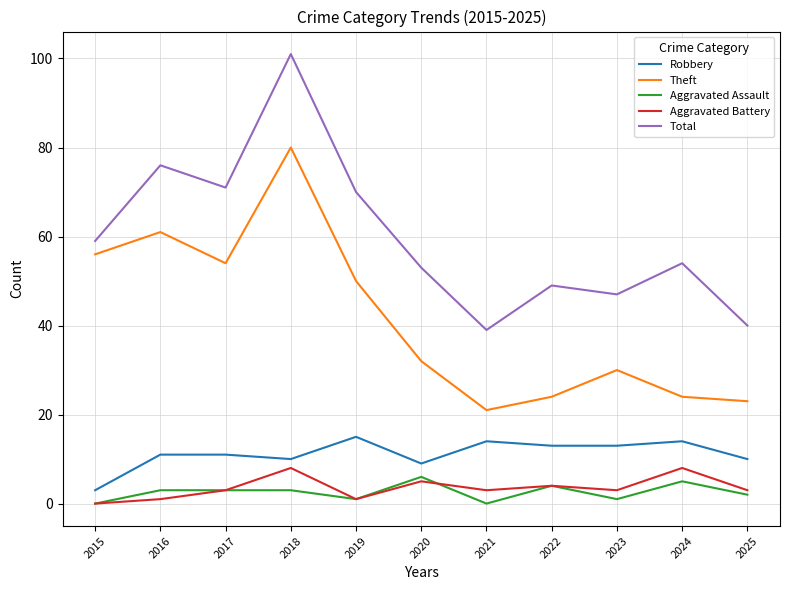

What is the sum of all Theft values?

455